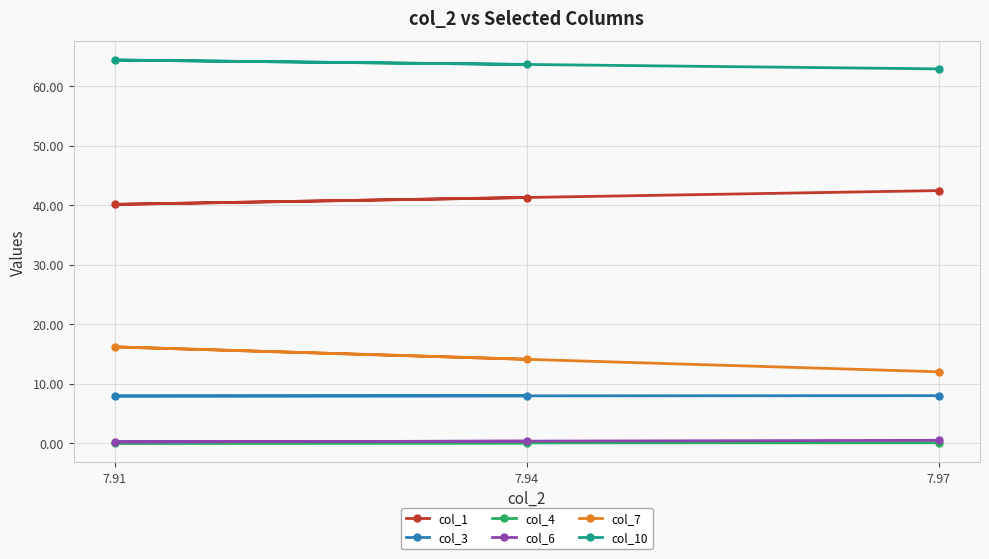

Which series has the largest total across all categories?

col_10